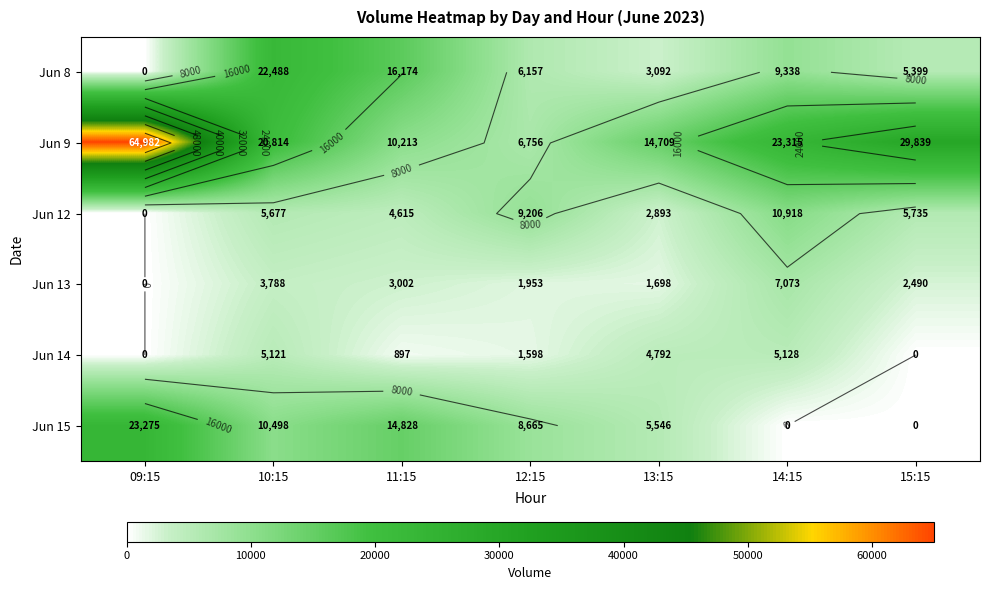

How many series are shown in this chart?

6